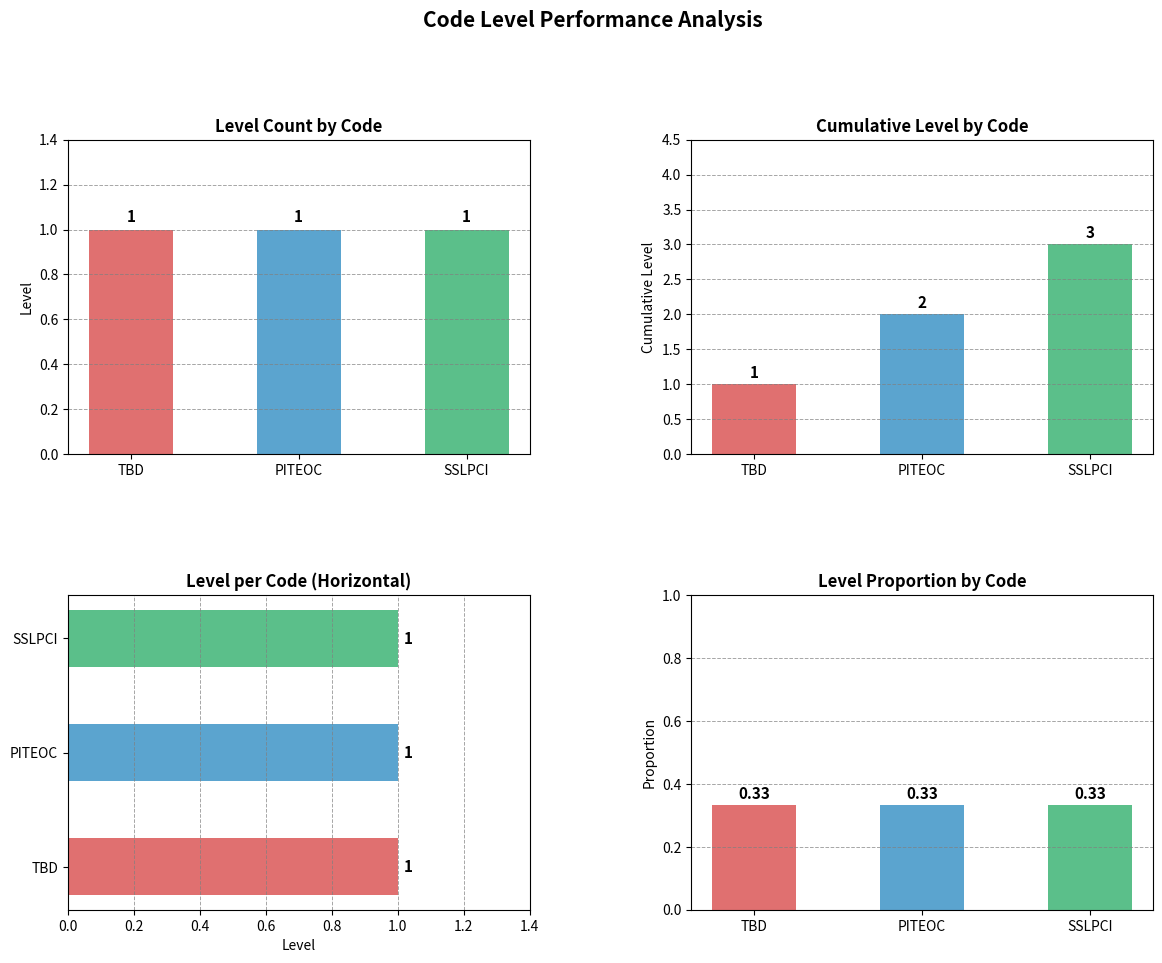

At which label does Cumulative Level first exceed 2?

SSLPCI